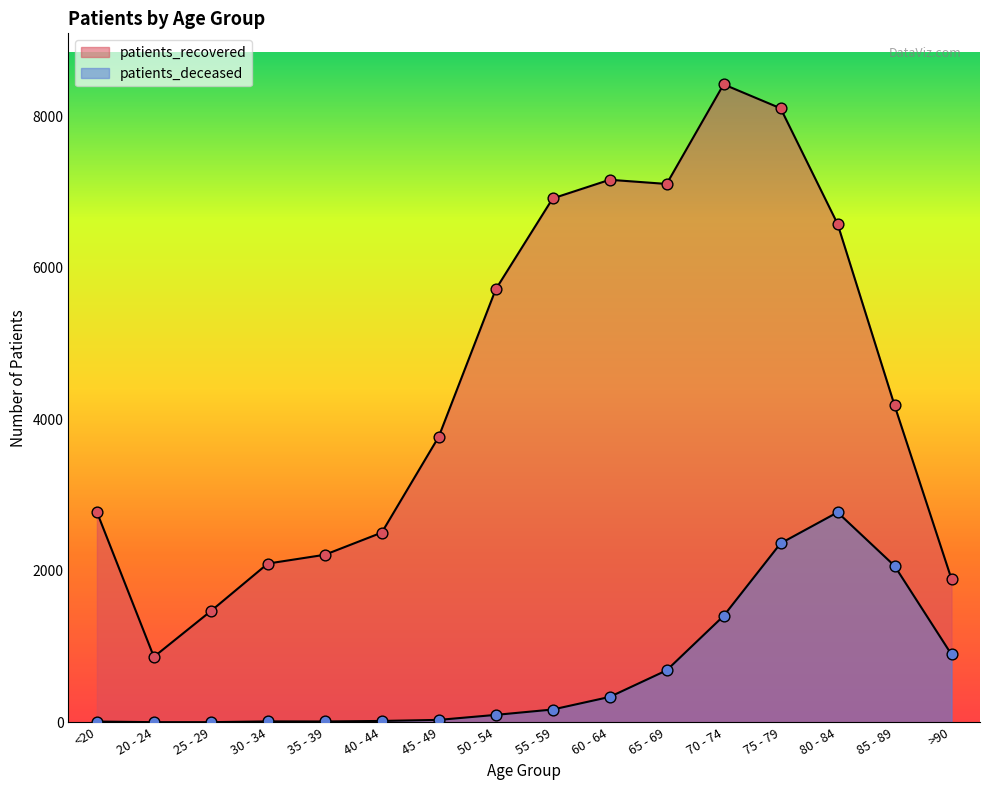

What are all the series names shown in the legend?

patients_deceased, patients_recovered